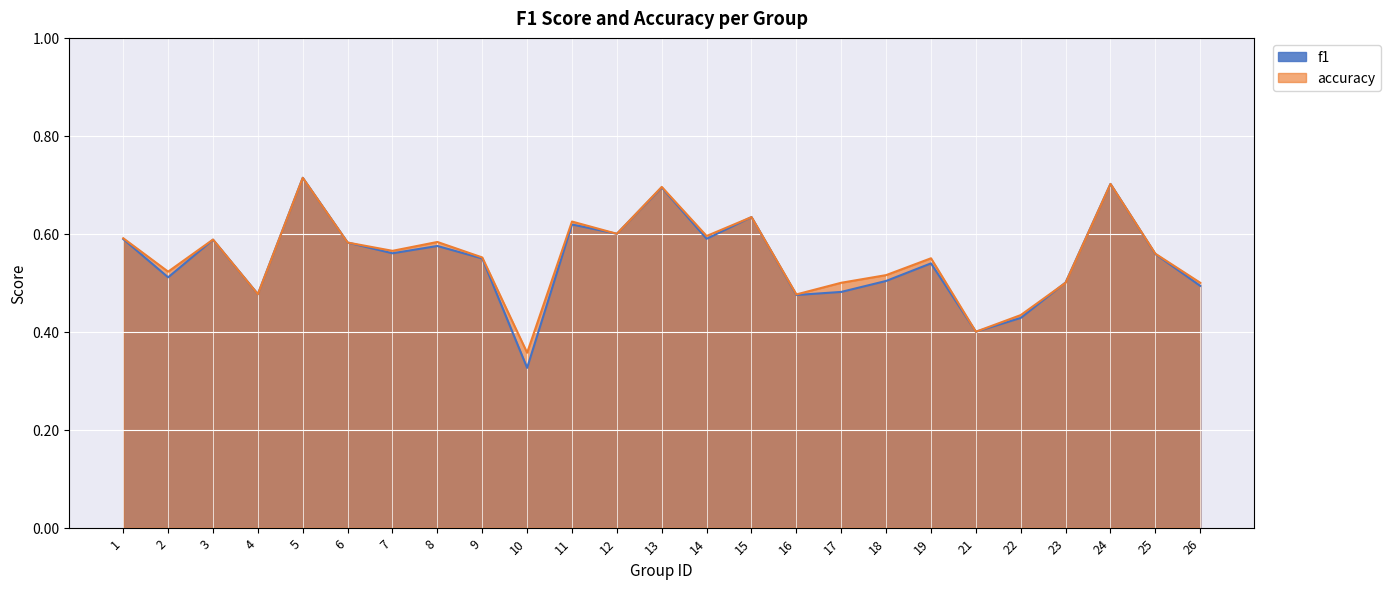

Which series has the largest total across all categories?

accuracy